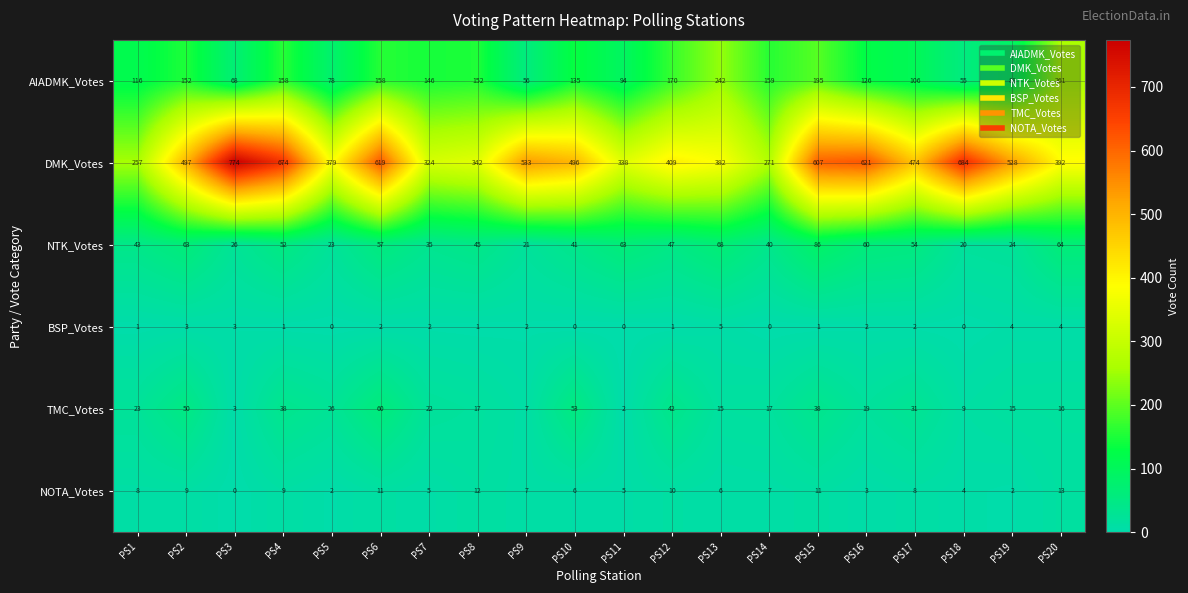

Is it true that DMK_Votes equals 674 at PS4?

True